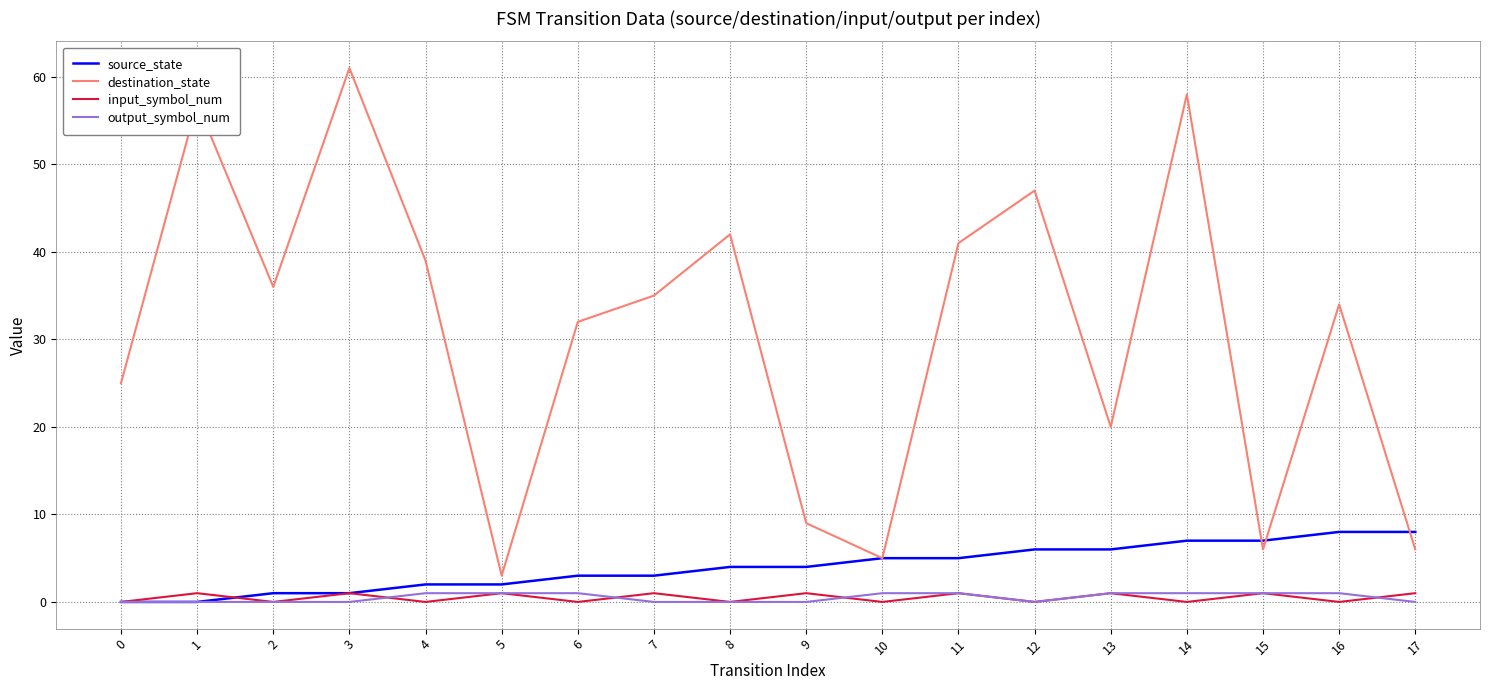

True or false: input_symbol_num and destination_state intersect in this chart.

False